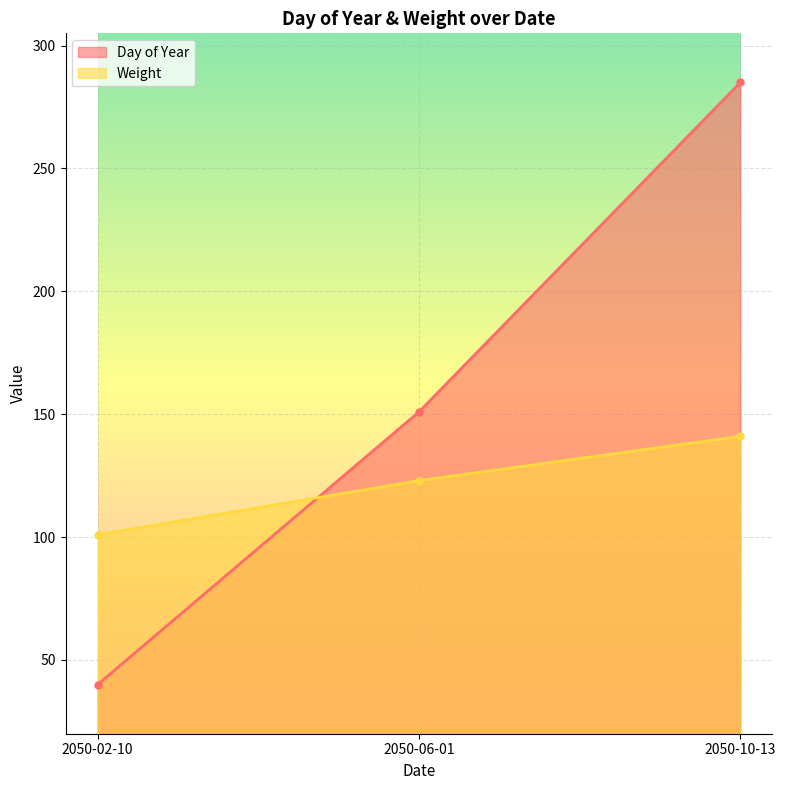

What is the sum of the Day of Year values at 2050-02-10 and 2050-06-01?

191